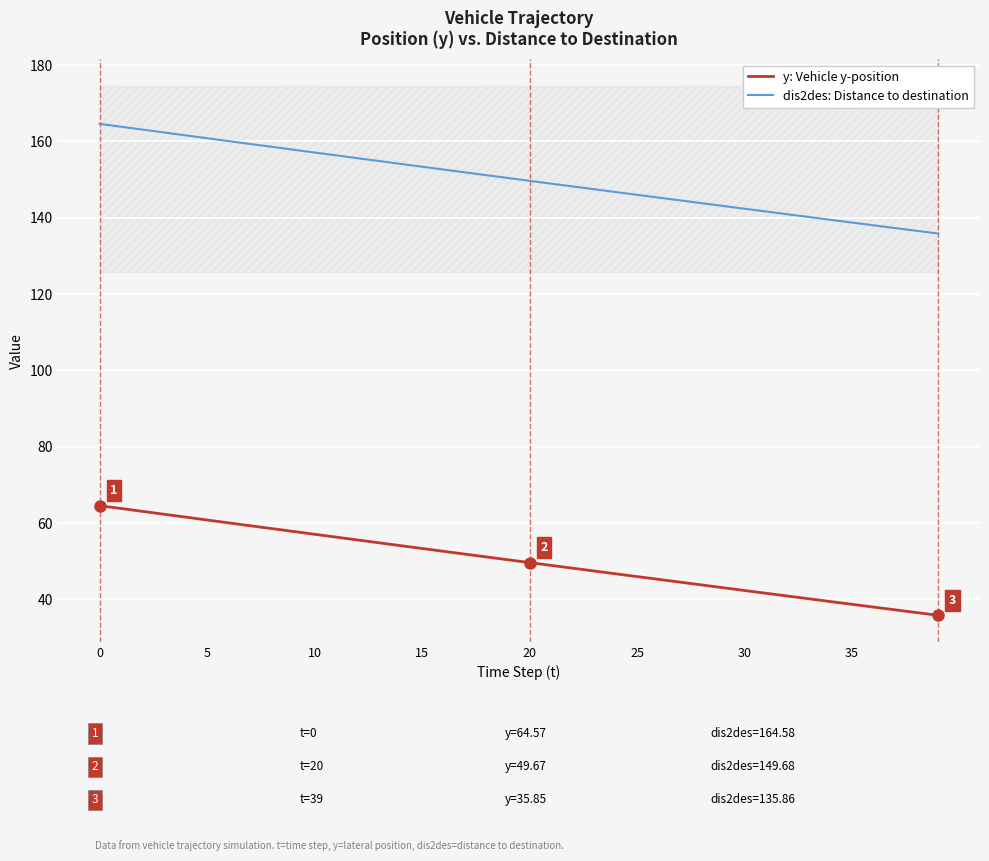

The y: Vehicle y-position series shows 60.8 at 5. True or false?

True